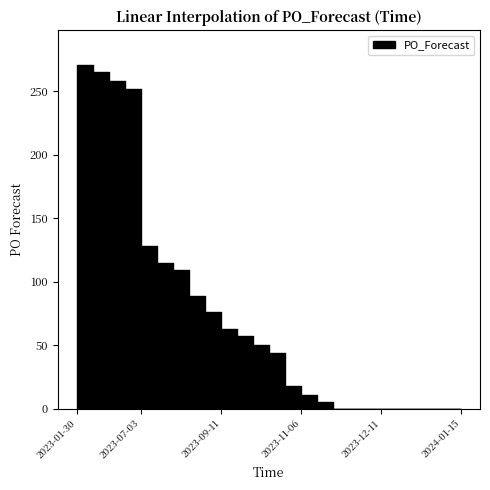

How many lines are shown in the chart?

1